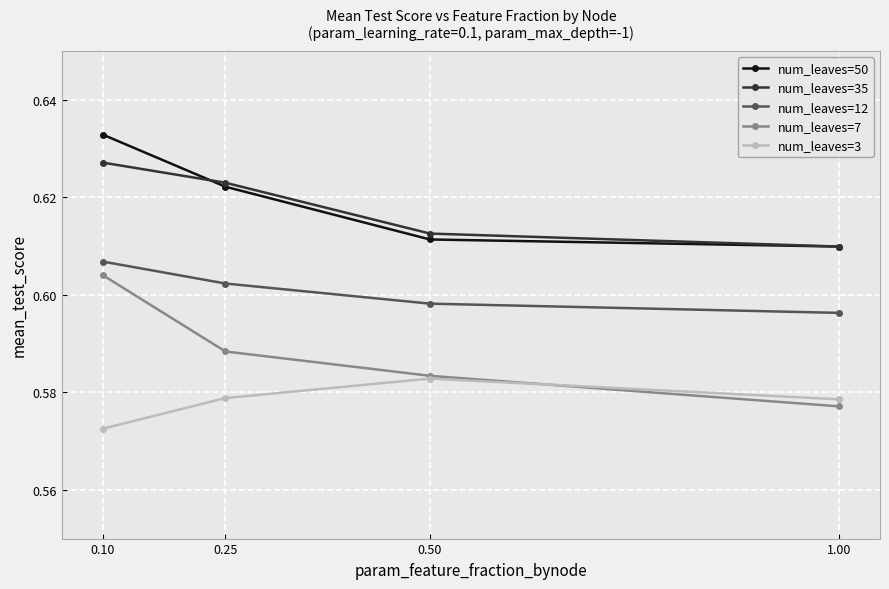

At which category does the chart reach its peak across all series?

0.10